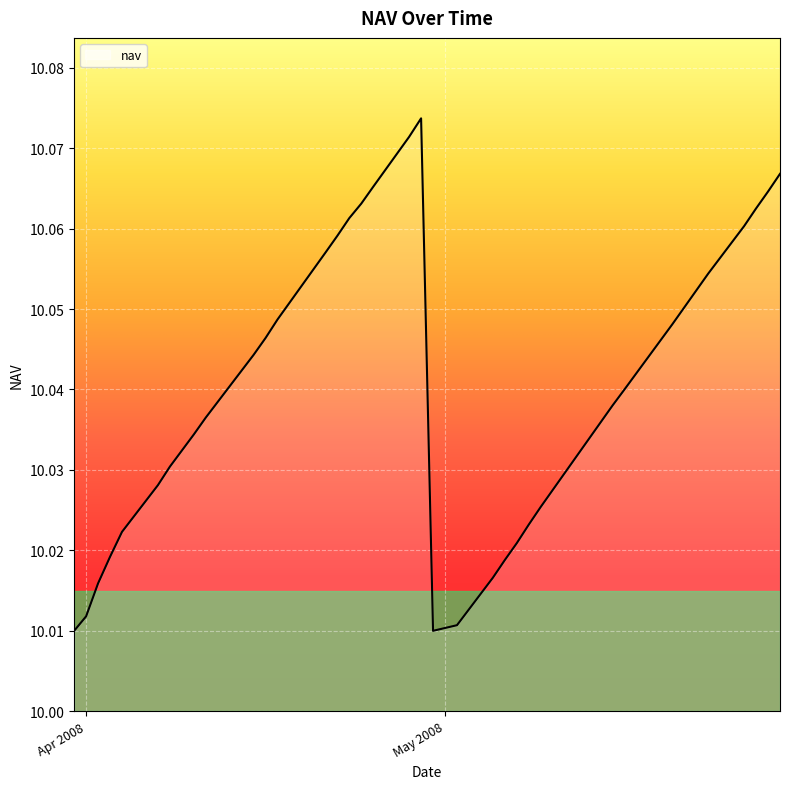

How many values are between 10 and 11?

40